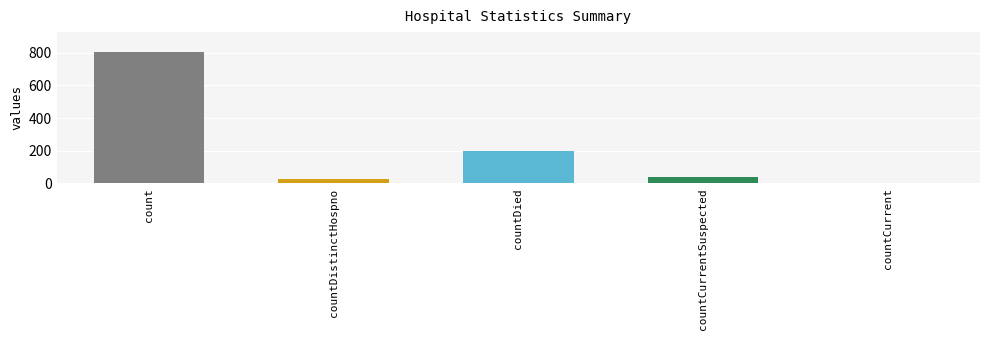

List the labels in order of value, largest first.

count, countDied, countCurrentSuspected, countDistinctHospno, countCurrent